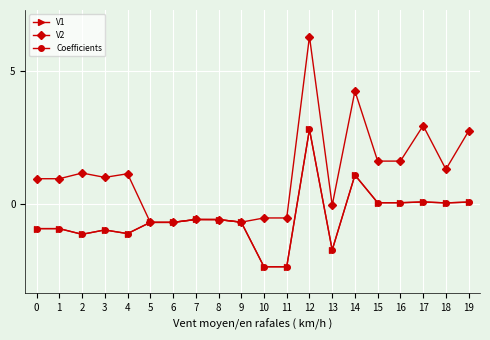

True or false: V2 has more than 0 points higher than both neighbors.

True